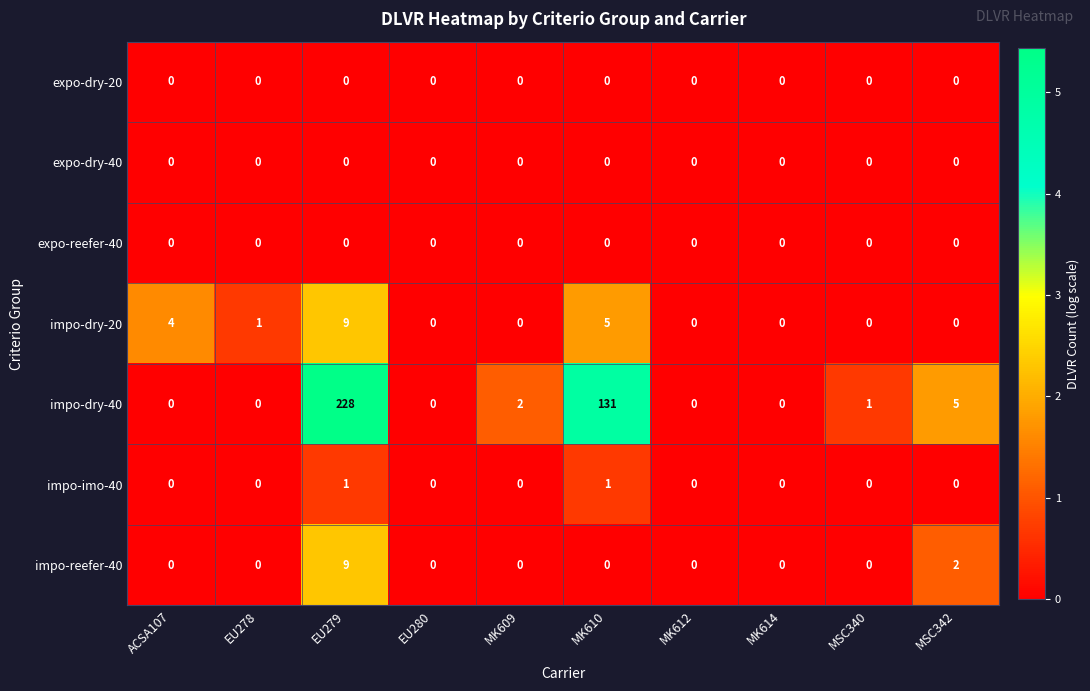

Which series has the largest range (max minus min)?

impo-dry-40